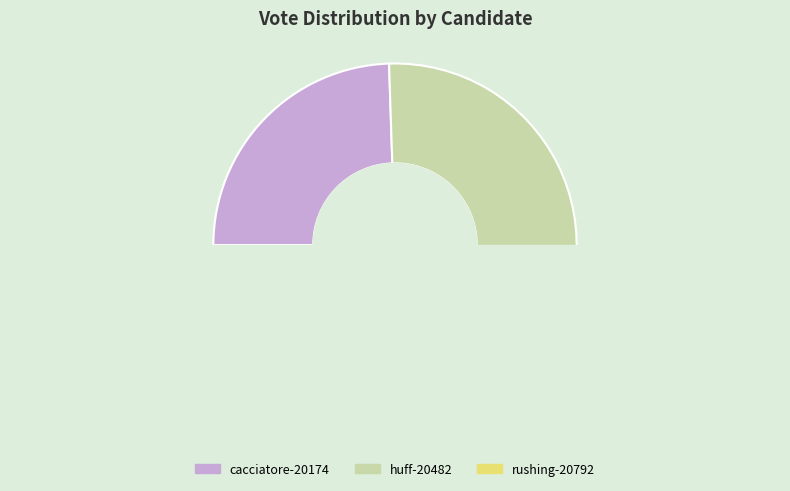

What is the ratio of the value at rushing-20792 to the value at cacciatore-20174?

0.1